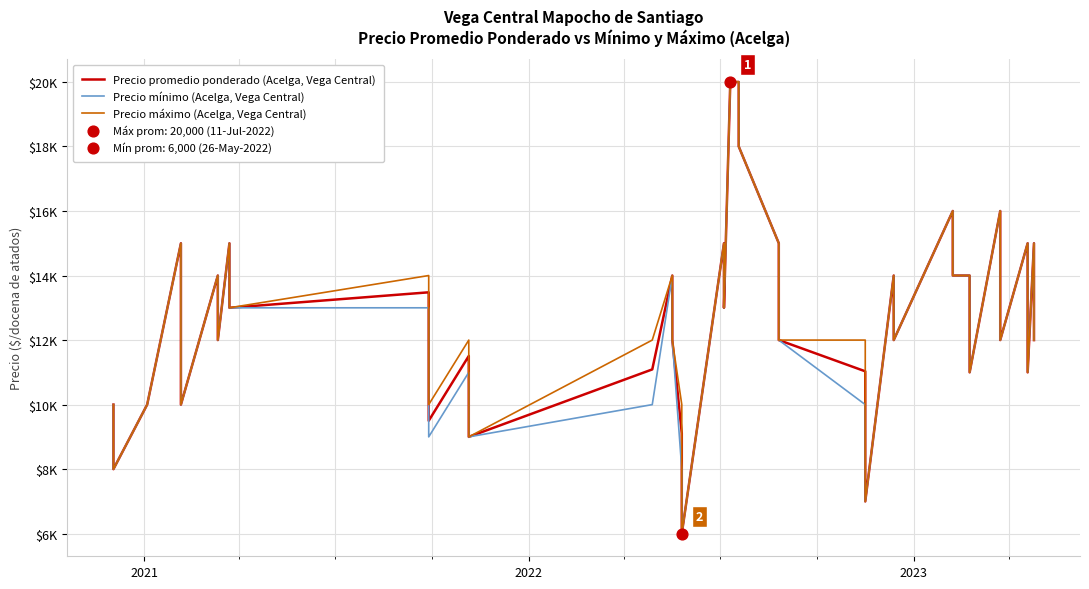

Which series has the largest Y range (max minus min)?

Precio promedio ponderado (Acelga, Vega Central)